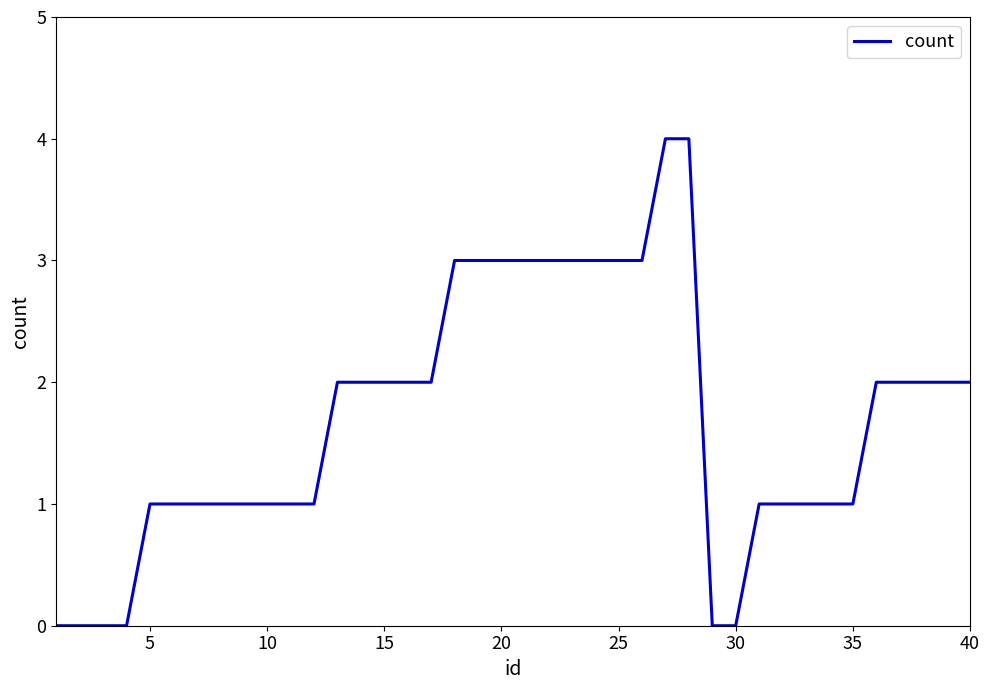

What is the greatest value displayed?

4